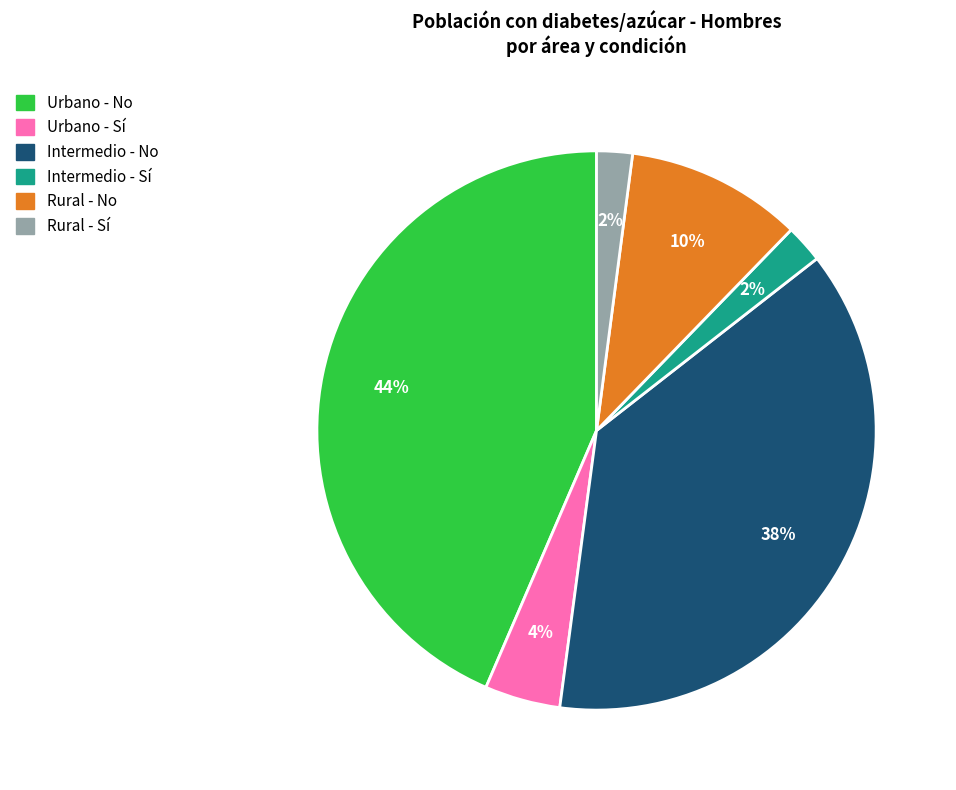

Which category has the biggest portion of the pie?

Urbano - No